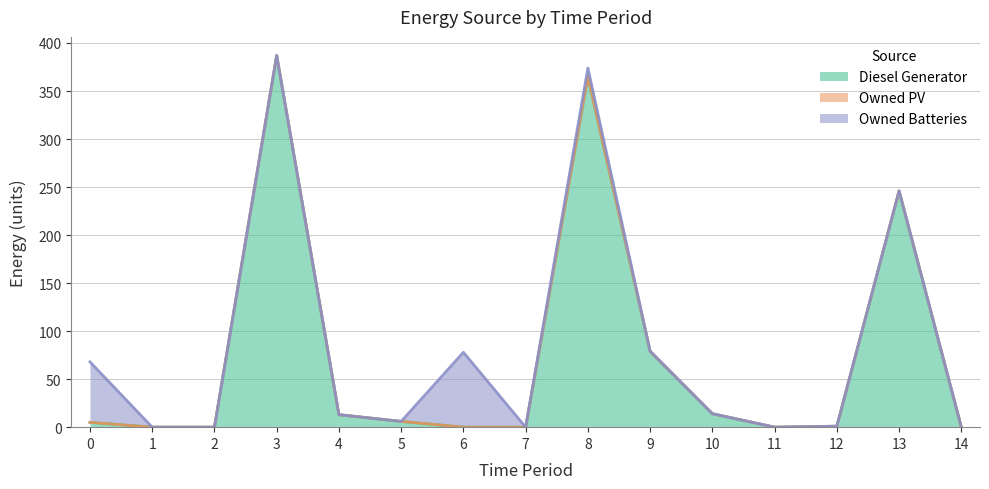

True or false: Owned PV has more than 1 points higher than both neighbors.

False